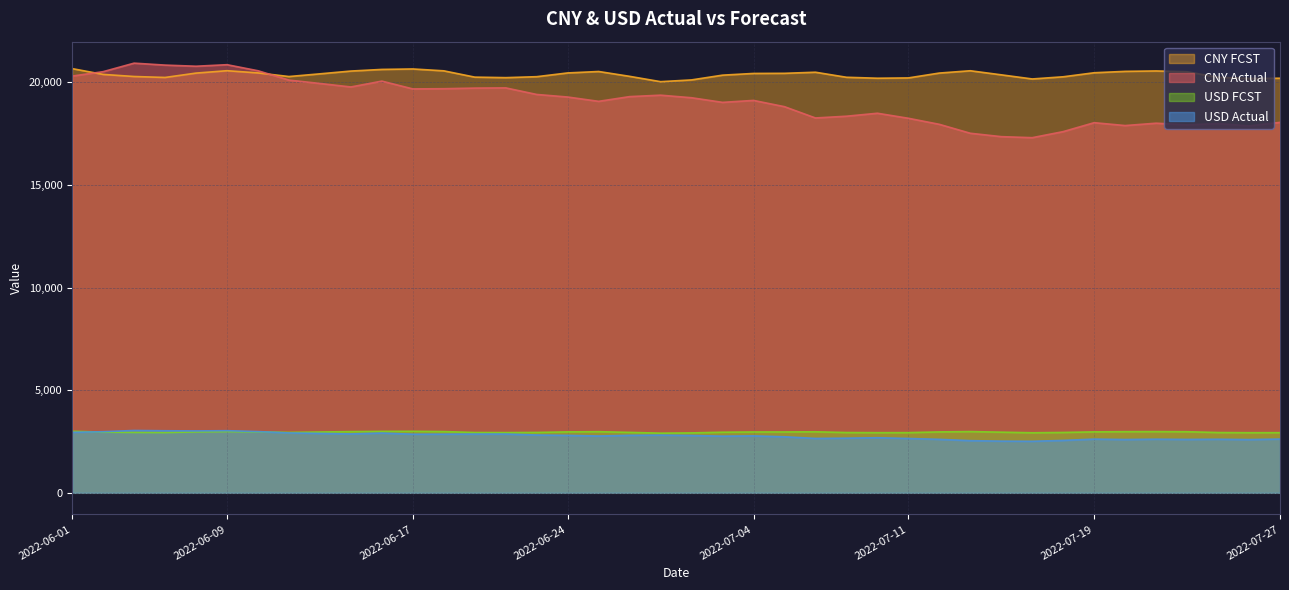

Reading left to right, what are all the values shown in this chart?

CNY Actual: 20300.0	20515.0	20930.0	20835.0	20780.0	20855.0	20560.0	20105.0	19940.0	19770.0	20055.0	19675.0	19685.0	19715.0	19725.0	19405.0	19280.0	19070.0	19300.0	19370.0	19245.0	19020.0	19115.0	18810.0	18260.0	18345.0	18490.0	18245.0	17950.0	17515.0	17350.0	17300.0	17595.0	18030.0	17890.0	18005.0	17925.0	17985.0	17875.0	18045.0
CNY FCST: 20663.8	20381.9	20279.8	20233.2	20445.7	20562.0	20455.1	20278.4	20409.5	20545.3	20624.8	20647.0	20556.0	20249.2	20224.0	20270.7	20453.4	20523.7	20287.5	20027.9	20113.8	20345.3	20428.8	20434.8	20488.0	20242.5	20195.9	20210.7	20447.6	20559.9	20361.0	20160.0	20265.8	20462.5	20530.1	20550.6	20511.0	20239.0	20185.9	20195.5
USD Actual: 2946.2	2977.4	3037.7	3023.9	3015.9	3026.8	2983.9	2917.9	2894.0	2869.3	2910.7	2855.5	2857.0	2861.3	2862.8	2816.3	2798.2	2767.7	2801.1	2811.2	2793.1	2760.4	2774.2	2730.0	2650.1	2662.5	2683.5	2648.0	2605.2	2542.0	2518.1	2510.8	2553.6	2616.8	2596.4	2613.1	2601.5	2610.2	2594.3	2618.9
USD FCST: 2999.0	2958.1	2943.3	2936.5	2967.4	2984.2	2968.7	2943.1	2962.1	2981.8	2993.3	2996.6	2983.4	2938.8	2935.2	2942.0	2968.5	2978.7	2944.4	2906.7	2919.2	2952.8	2964.9	2965.8	2973.5	2937.9	2931.1	2933.2	2967.6	2983.9	2955.1	2925.9	2941.3	2969.8	2979.6	2982.6	2976.8	2937.4	2929.7	2931.0